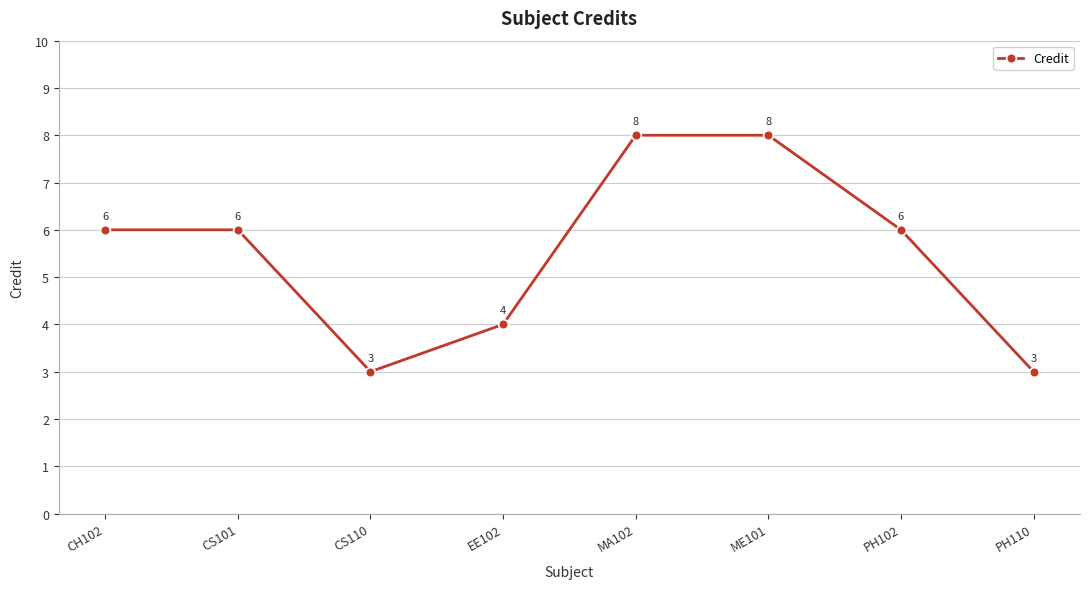

What is the greatest value displayed?

8